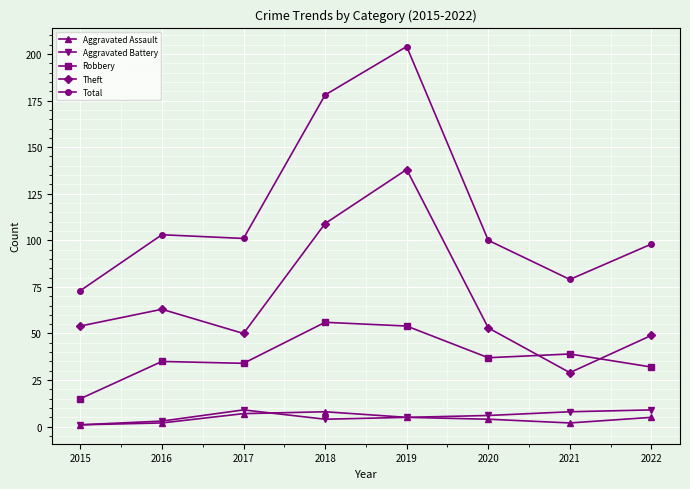

At how many categories does at least one series exceed 88?

6